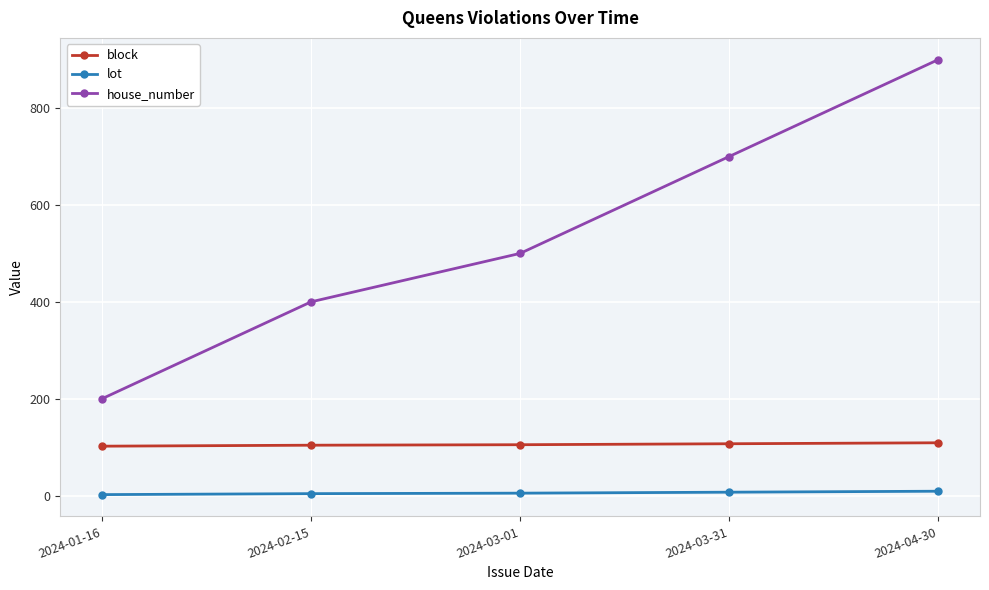

What is the smallest value displayed?

2